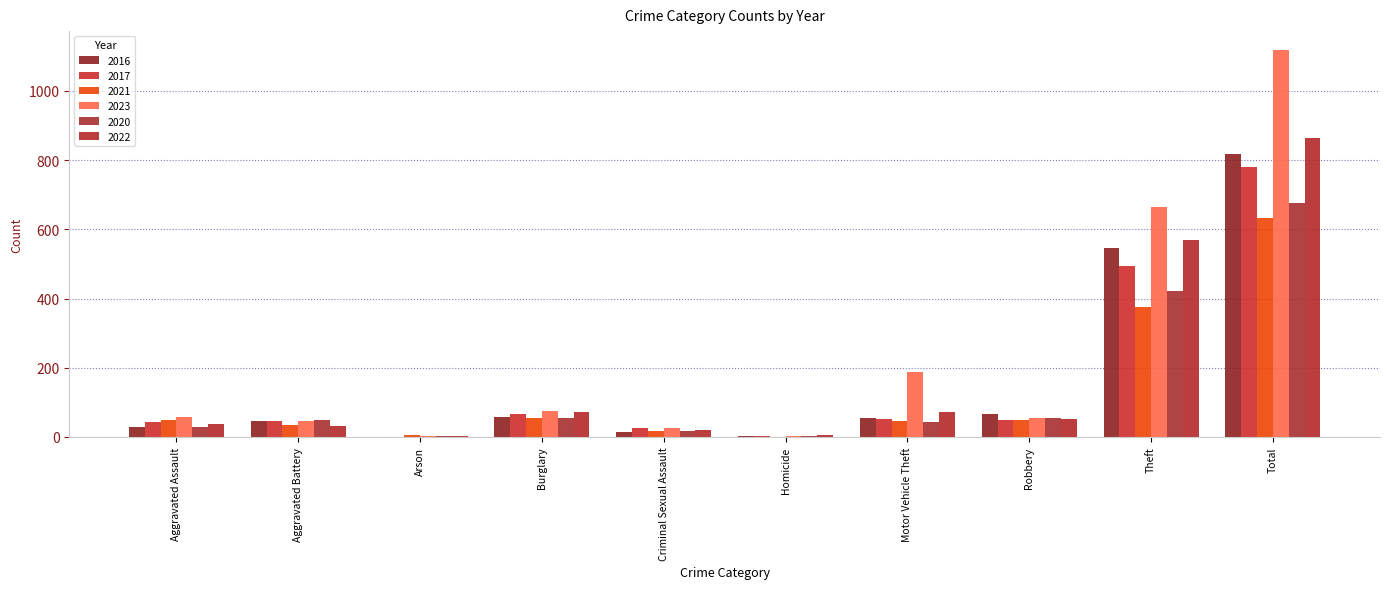

What is the average value of the 2017 series?

156